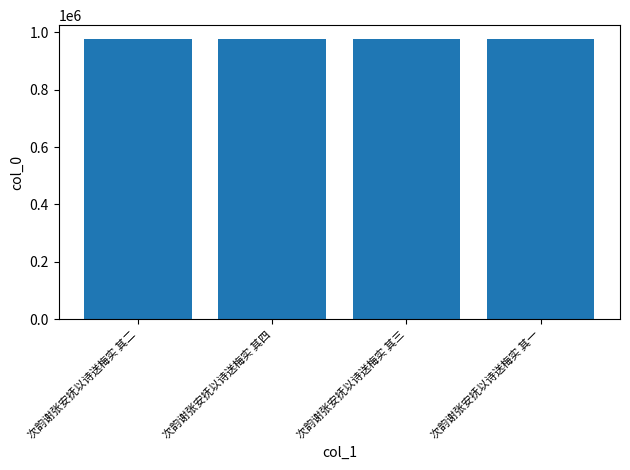

The value at 次韵谢张安抚以诗送梅实 其三 is 459750. True or false?

False